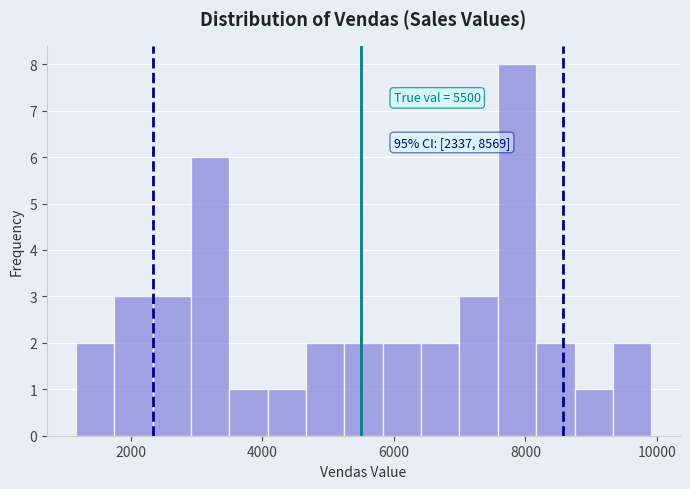

Read against the x-axis, roughly where is the centre of the tallest bar?

7800